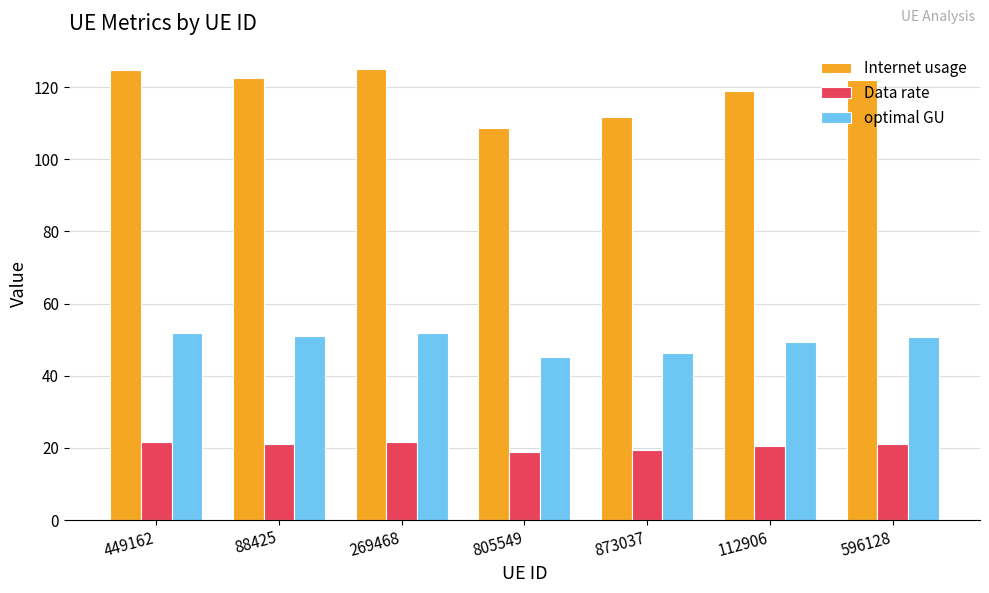

At 596128, list the series in order from smallest to largest.

Data rate, optimal GU, Internet usage